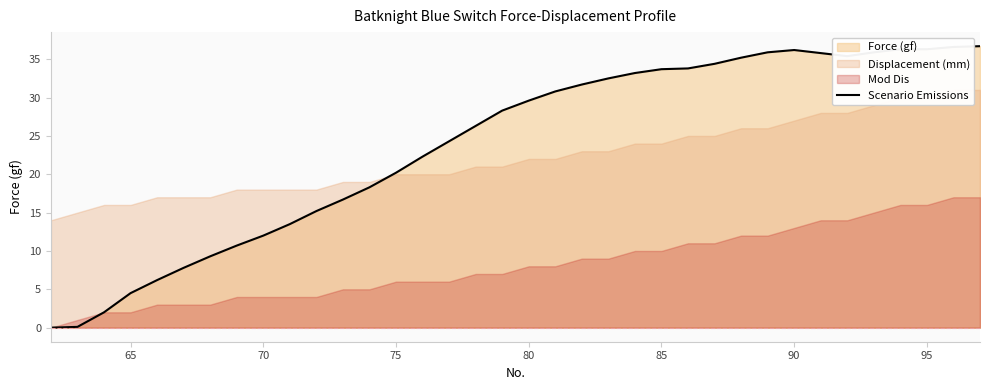

Count the number of values greater than 29.

18